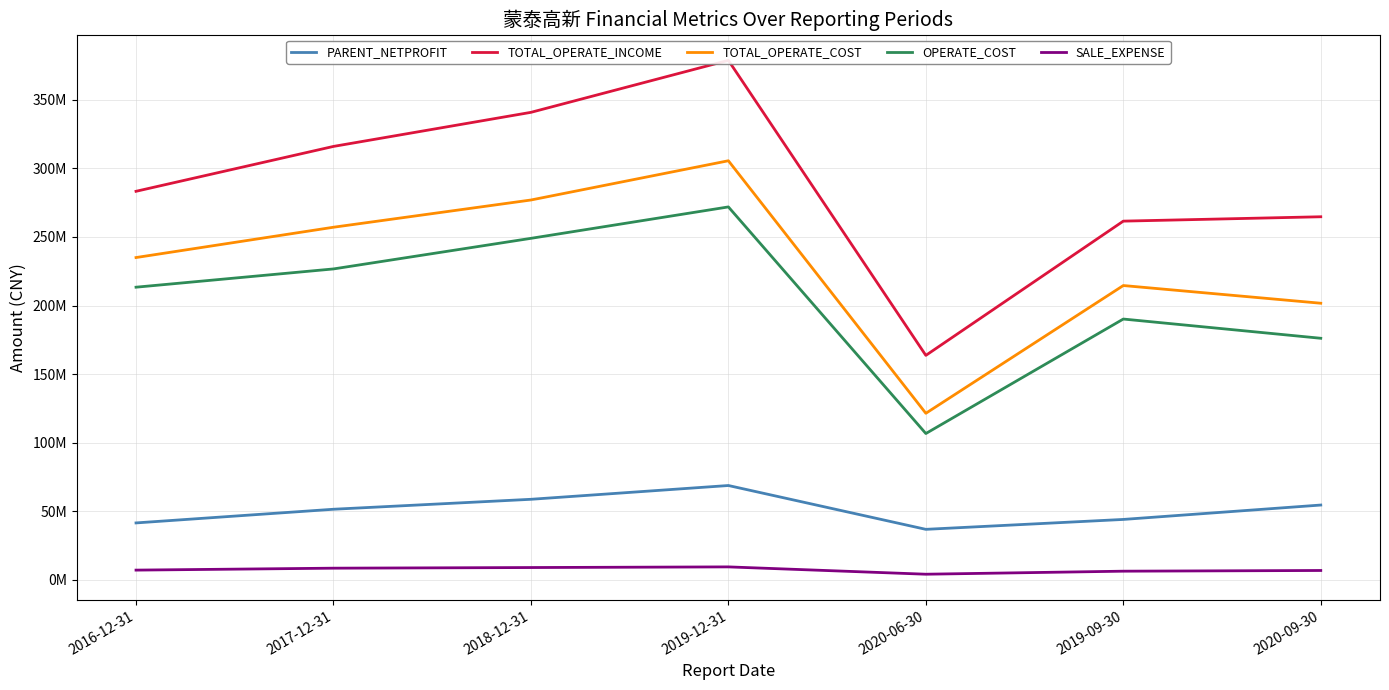

List the labels in order of TOTAL_OPERATE_COST value, smallest first.

2020-06-30, 2020-09-30, 2019-09-30, 2016-12-31, 2017-12-31, 2018-12-31, 2019-12-31